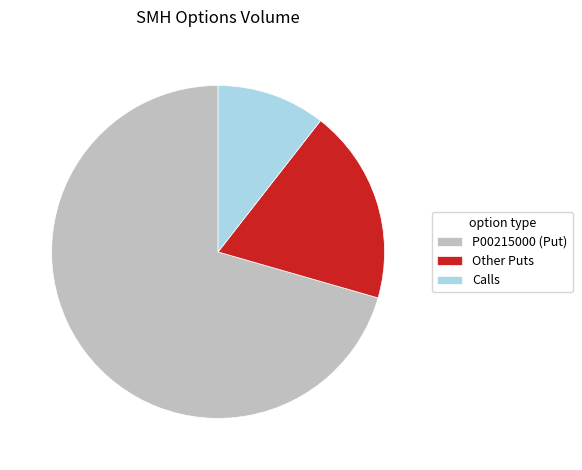

Rank the categories by value from lowest to highest.

Calls, Other Puts, P00215000 (Put)